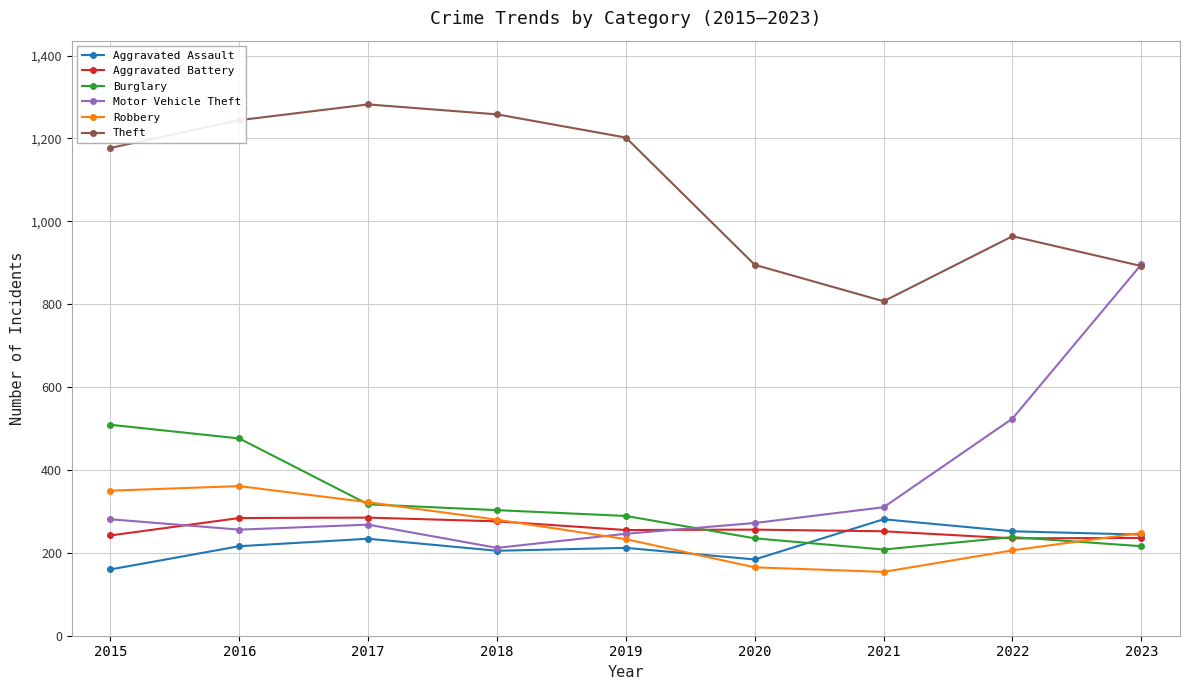

The Motor Vehicle Theft series shows 1179 at 2023. True or false?

False